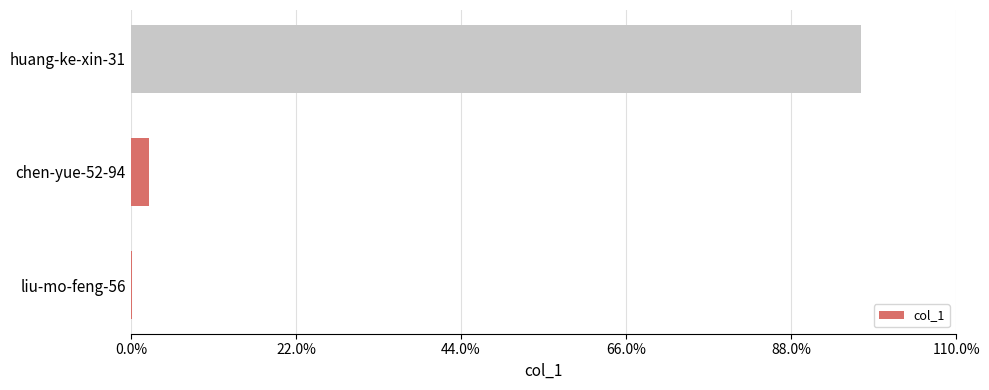

What is the change in value from chen-yue-52-94 to huang-ke-xin-31?

+94.9